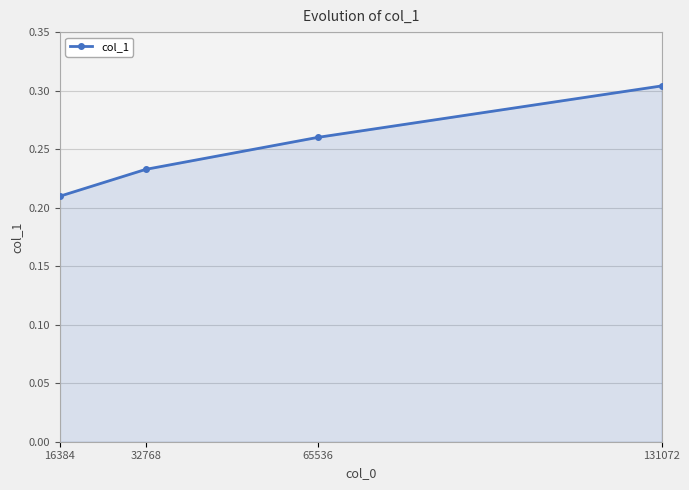

Does the chart have visible grid lines?

Yes